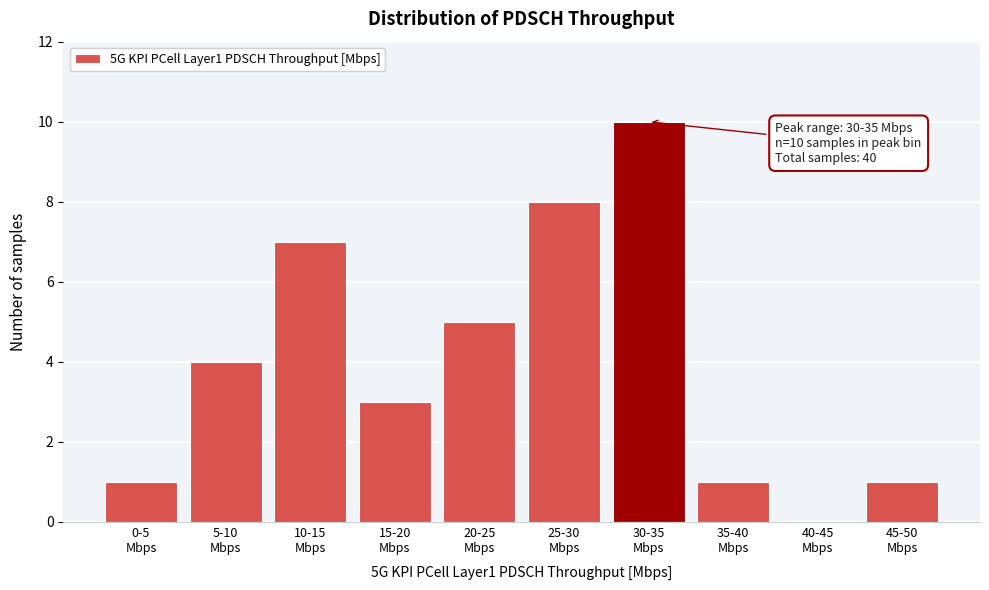

What is the maximum value shown in the chart?

10